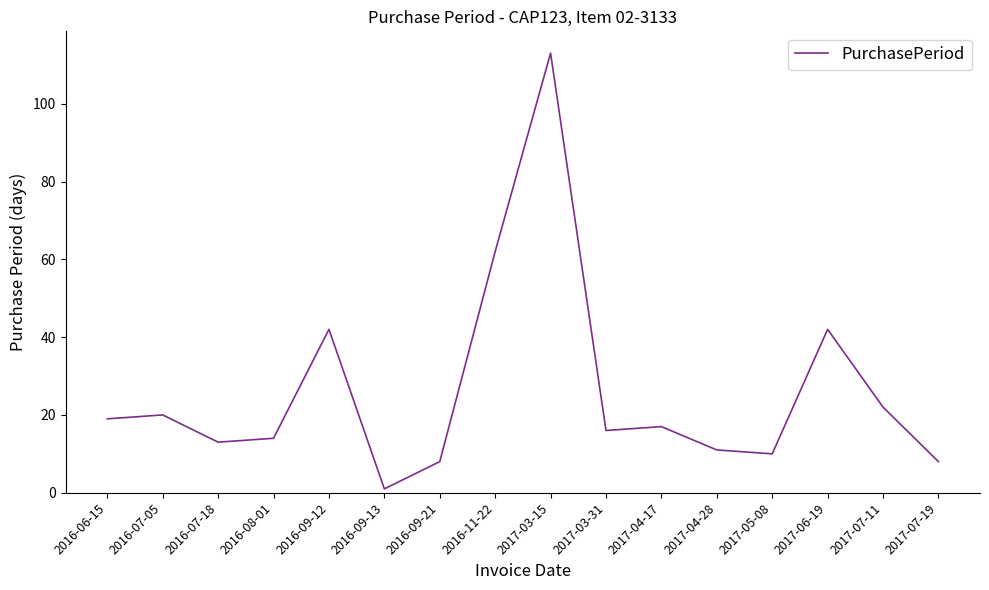

What is the difference between the maximum and minimum values?

112